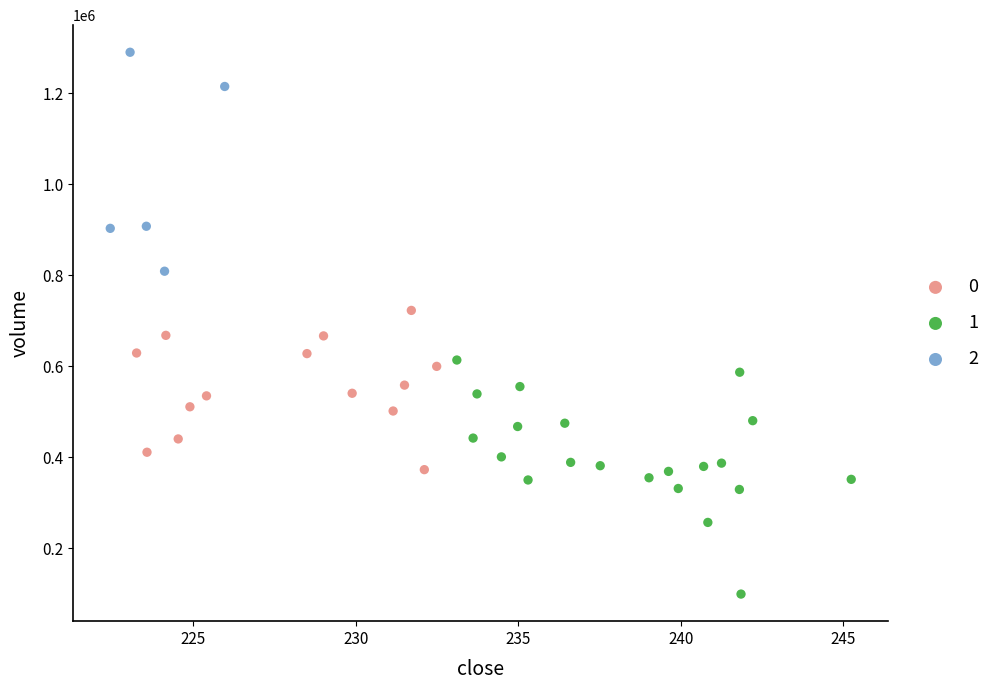

Which series contains the highest Y value?

2